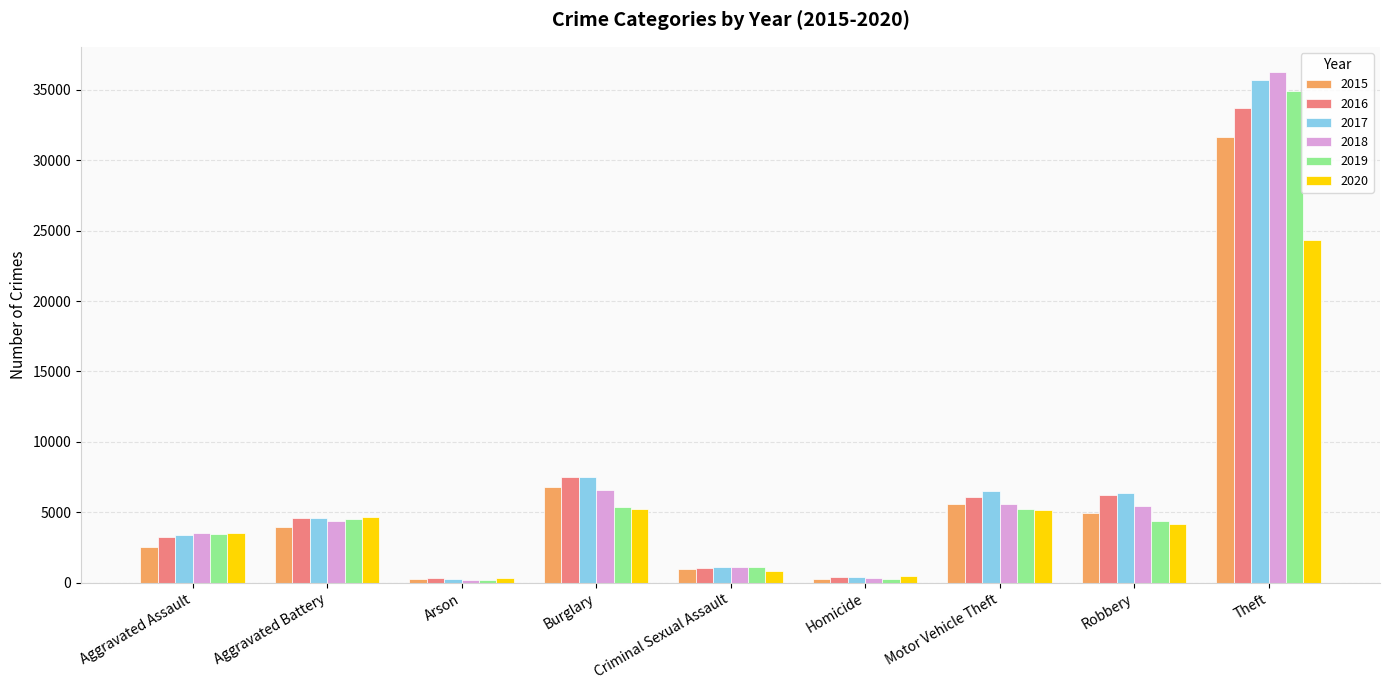

What is the total value across all series at Criminal Sexual Assault?

6266